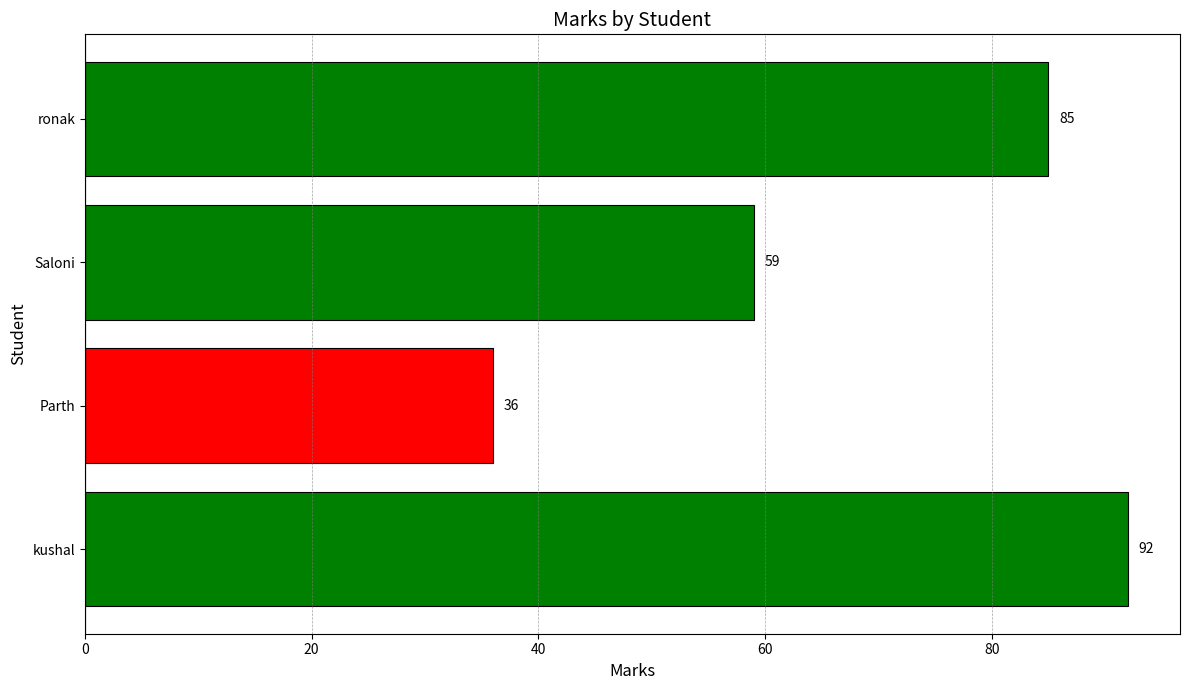

What is the difference between the maximum and minimum values?

56